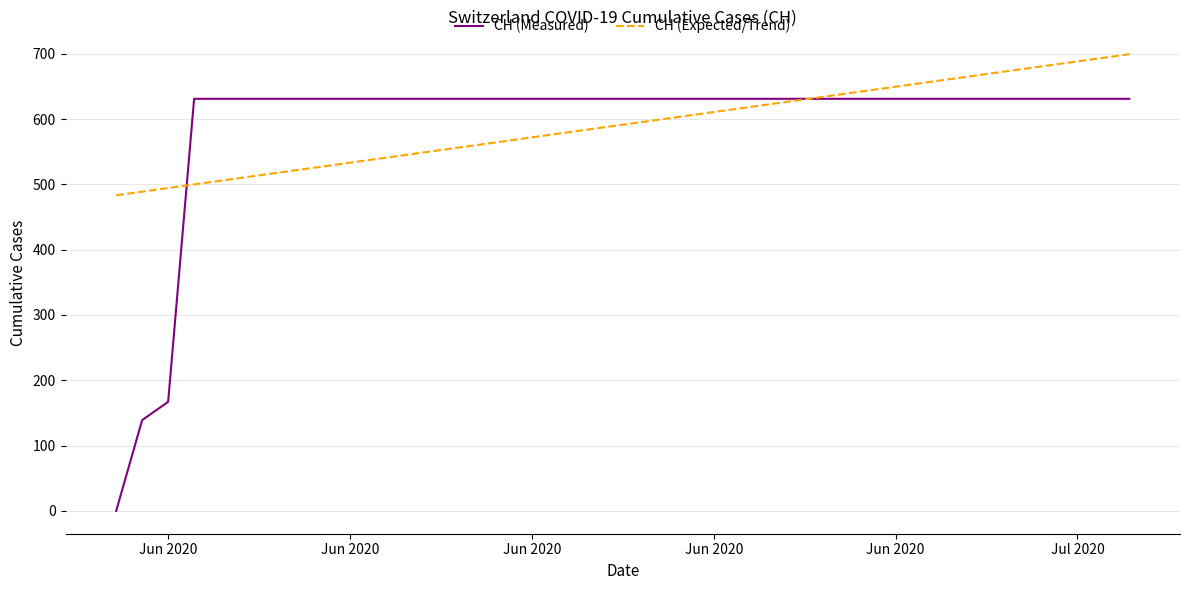

What is the highest value of the CH (Measured) series?

631.0